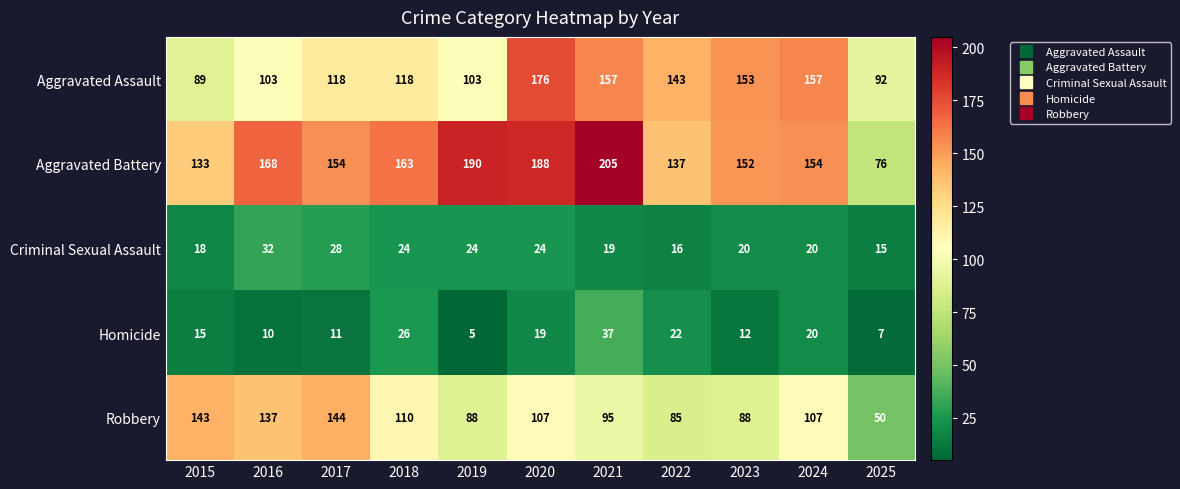

What is the difference between the Criminal Sexual Assault values at 2015 and 2016?

14